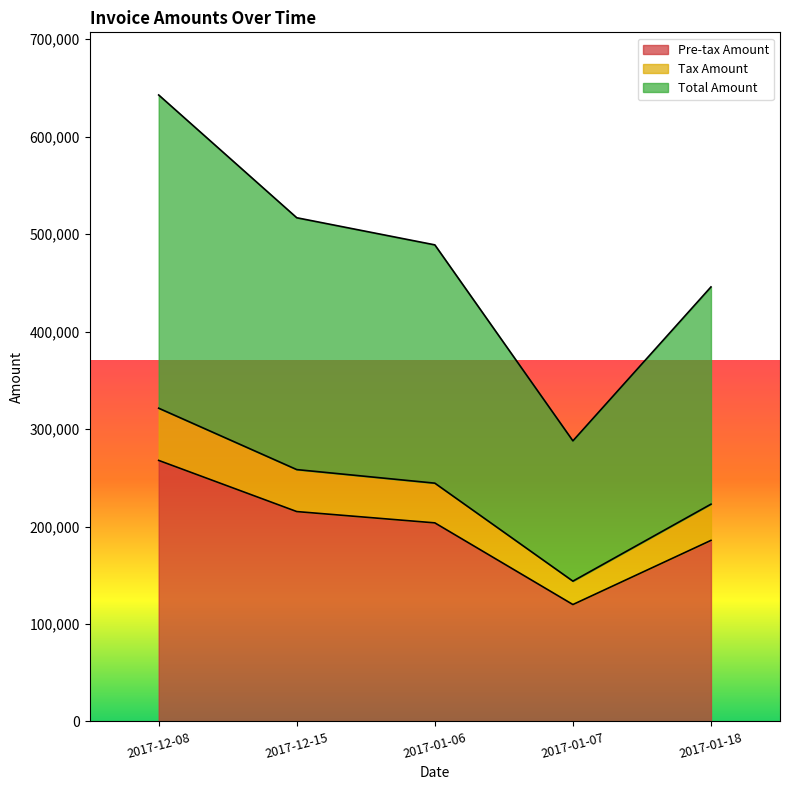

What is the maximum value for Pre-tax Amount?

267809.0